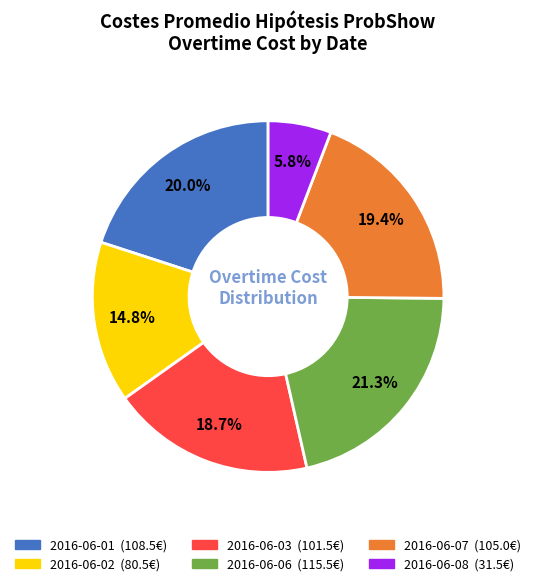

Is it true that 2016-06-06 is 21% of the pie?

True